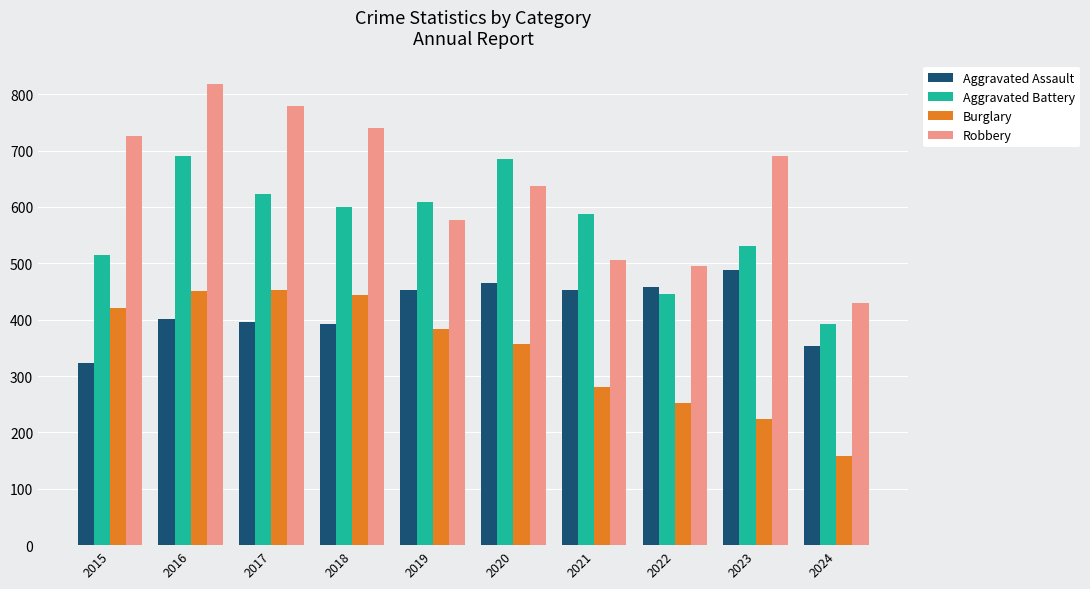

Which series has the largest range (max minus min)?

Robbery